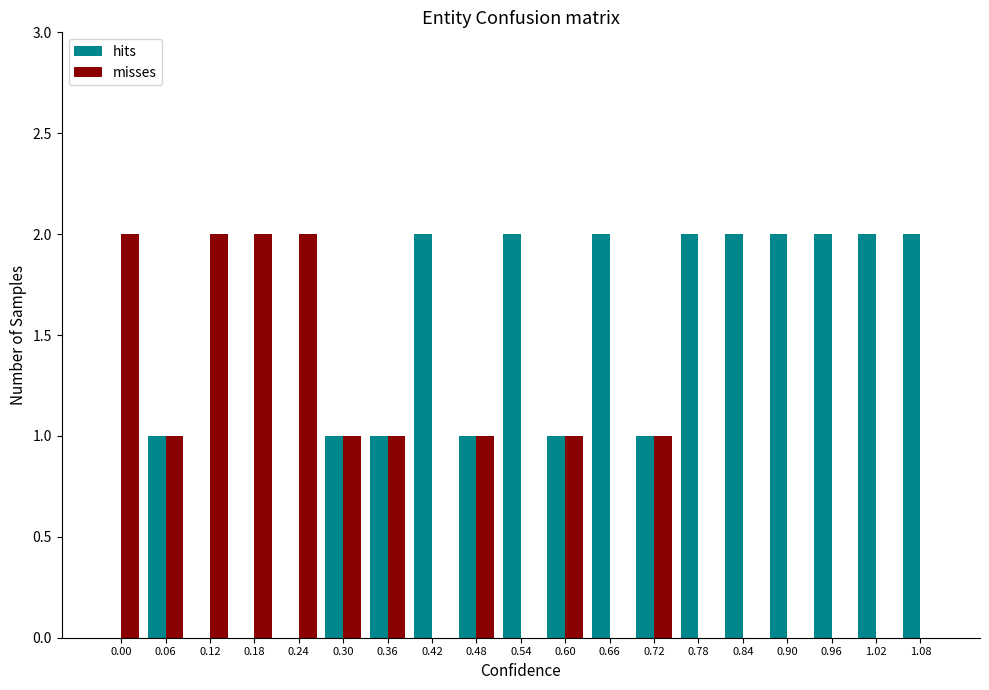

Is it true that misses equals 2 at 0.24?

True